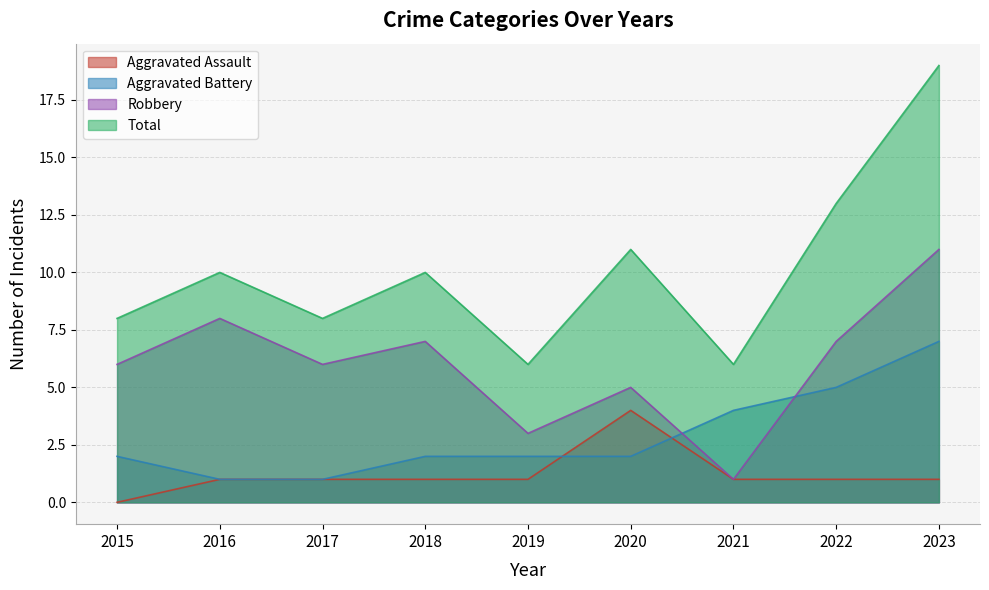

How many interior local peaks does the Aggravated Assault series have?

1